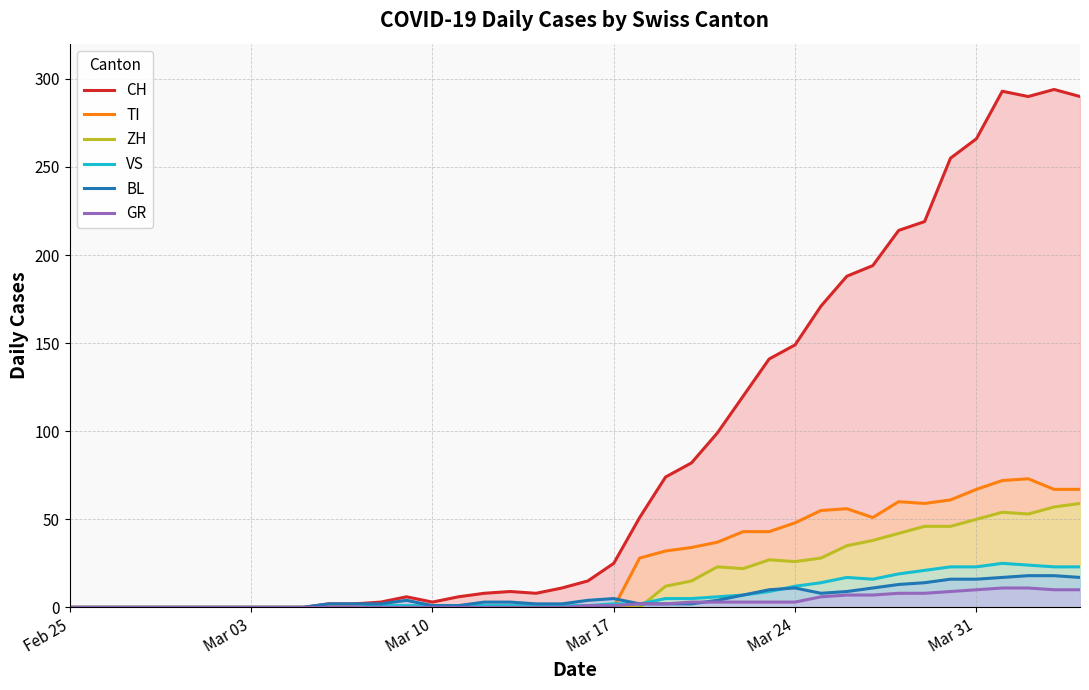

In BL, how many points are higher than both neighbors (excluding endpoints)?

3